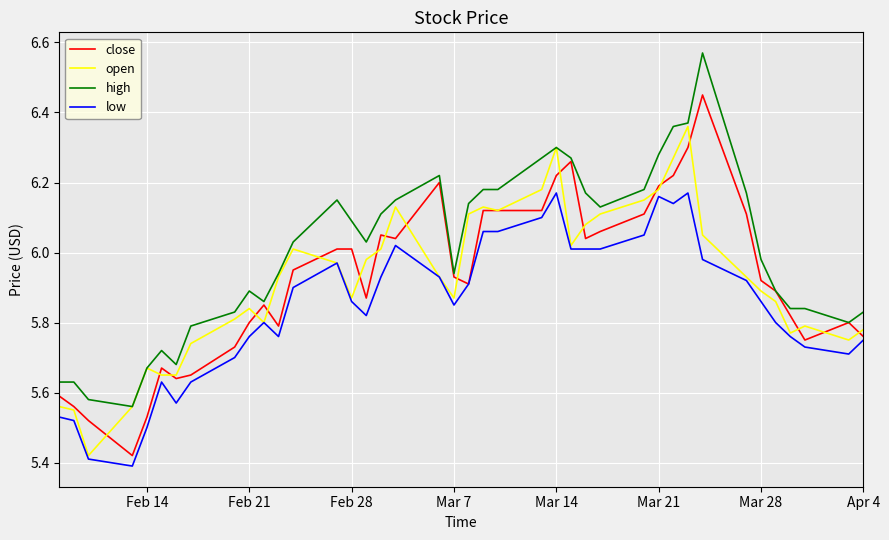

Which series has the largest total across all categories?

high